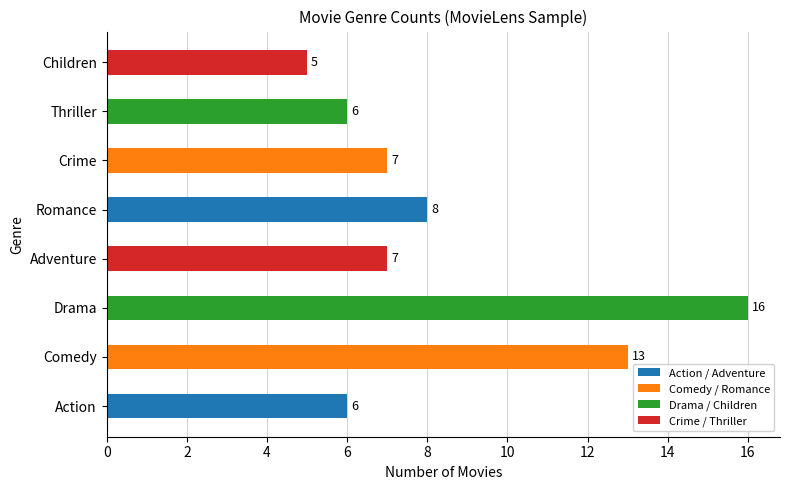

Reading top to bottom, transcribe all the data shown in this chart.

5	6	7	8	7	16	13	6